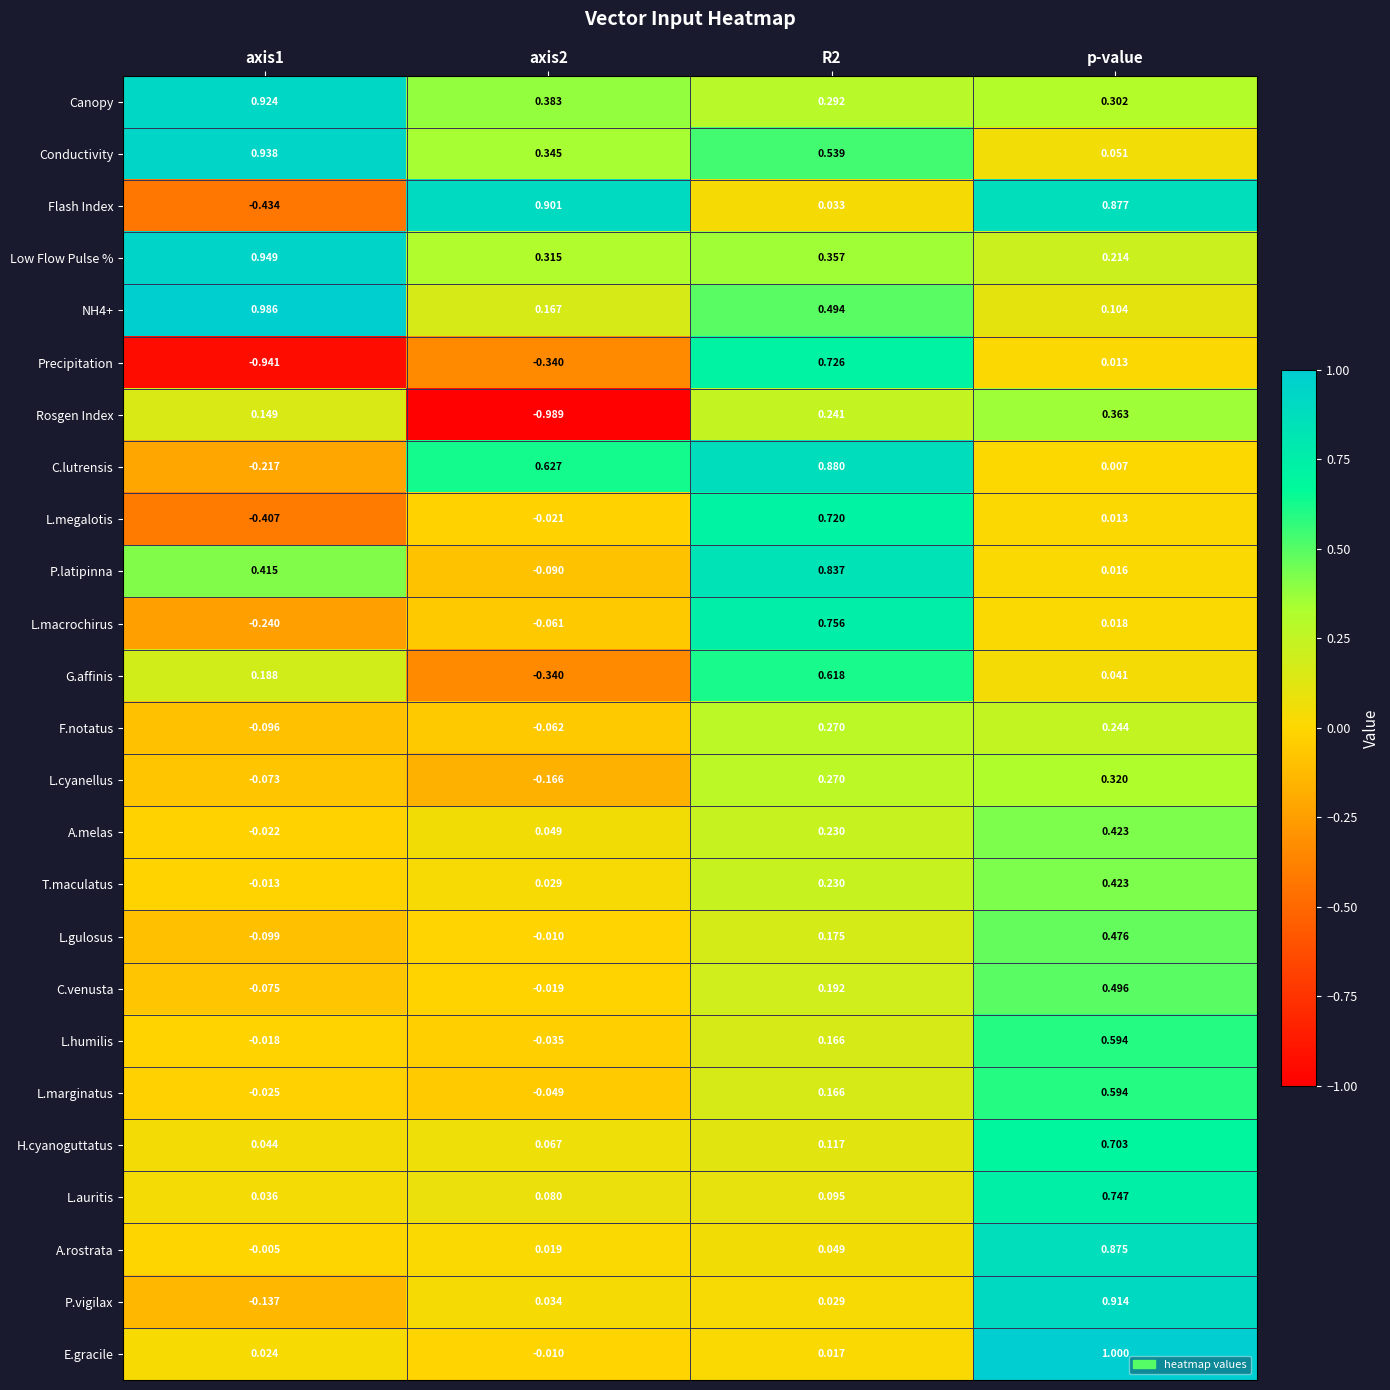

How many data points in T.maculatus are above 0?

3